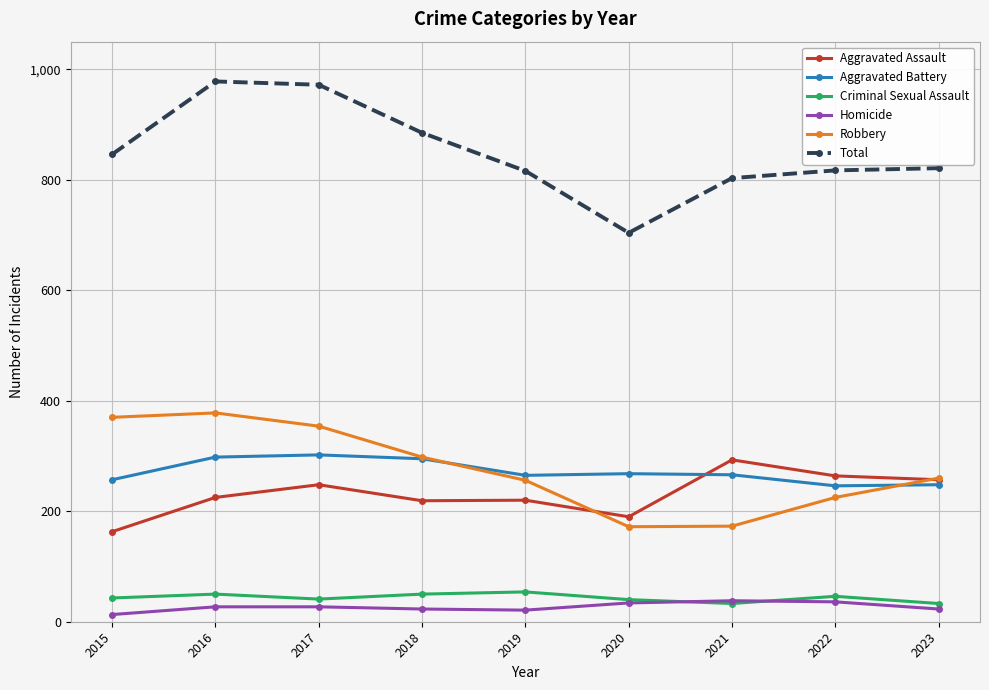

Which series has the largest total across all categories?

Total